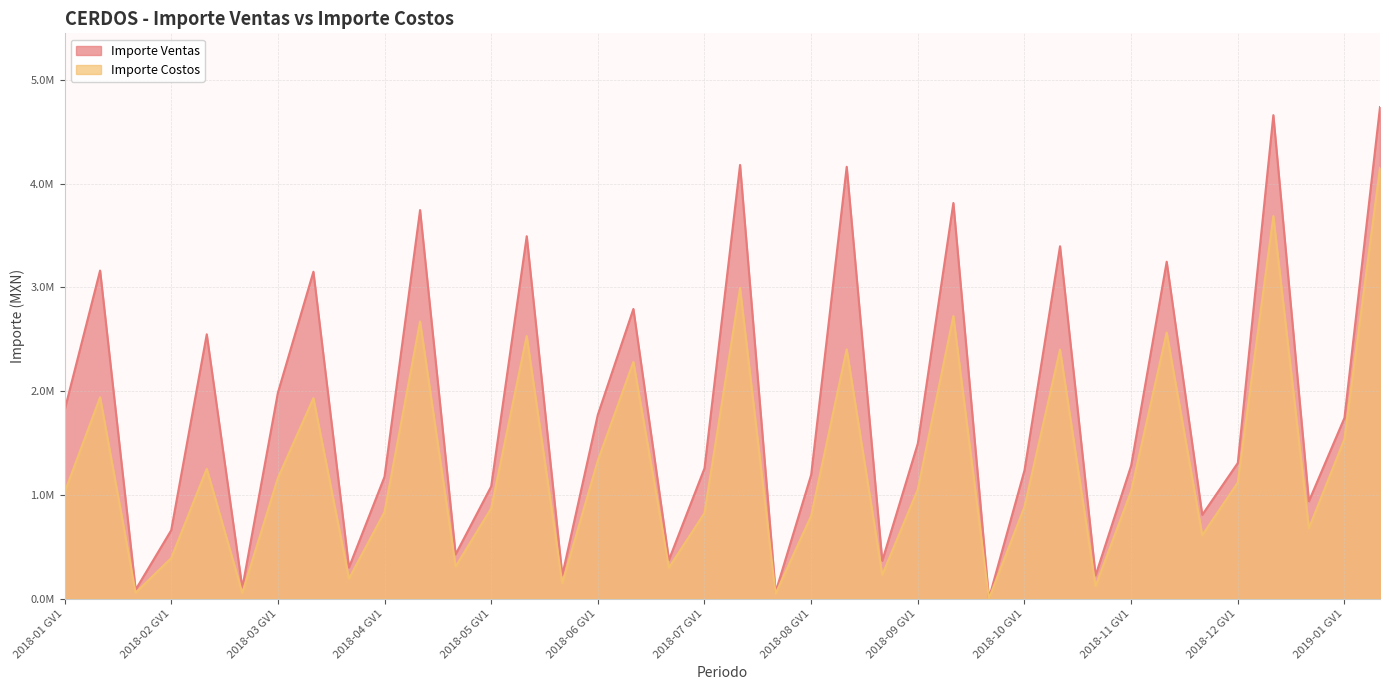

What is the value of the Importe Costos point at the 31st from the left?

1035330.5